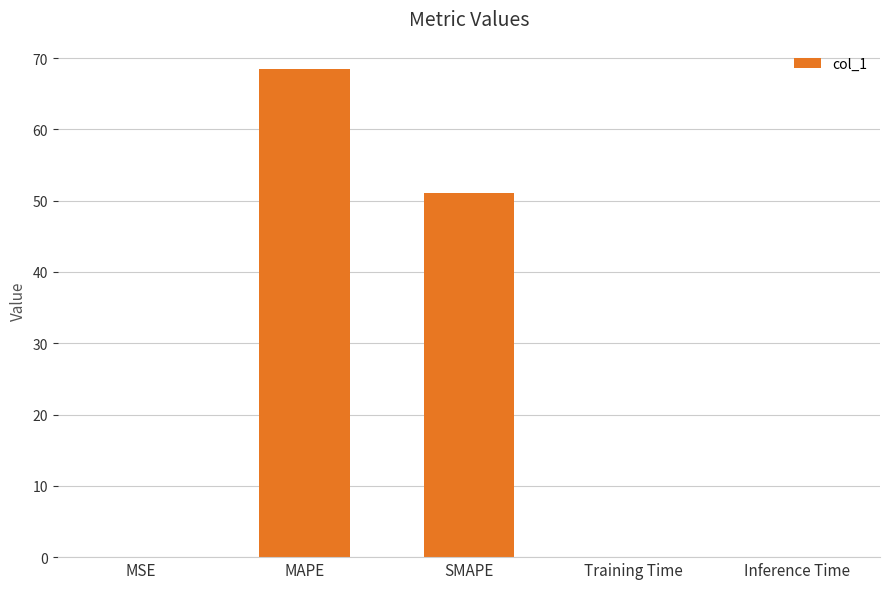

What is the sum of all values?

119.6